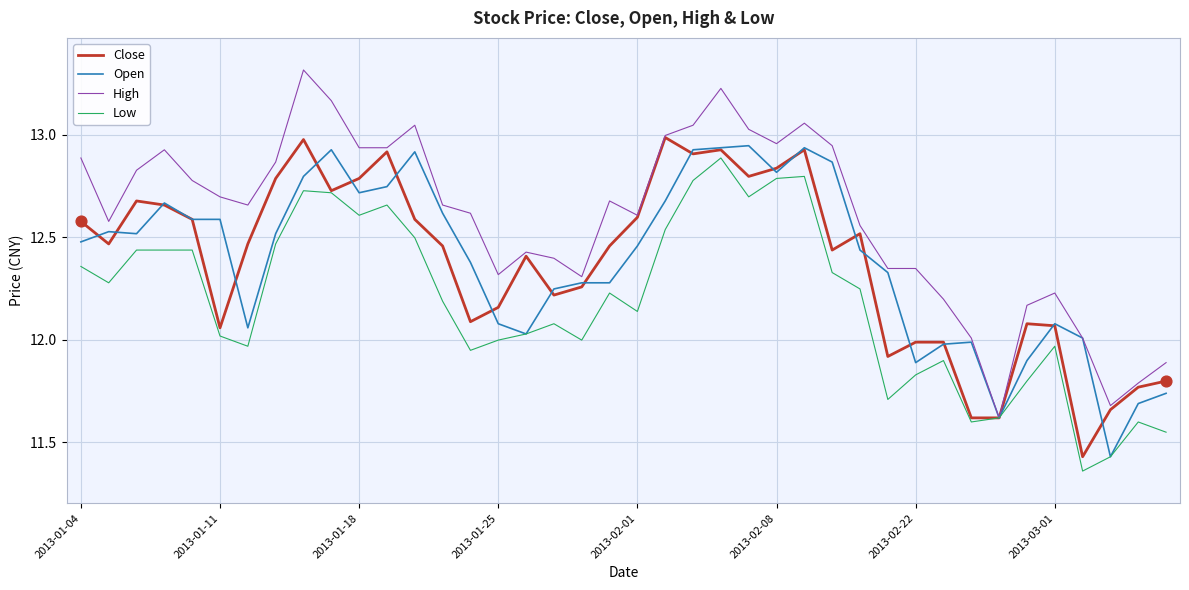

What is the maximum value shown in the chart?

13.3